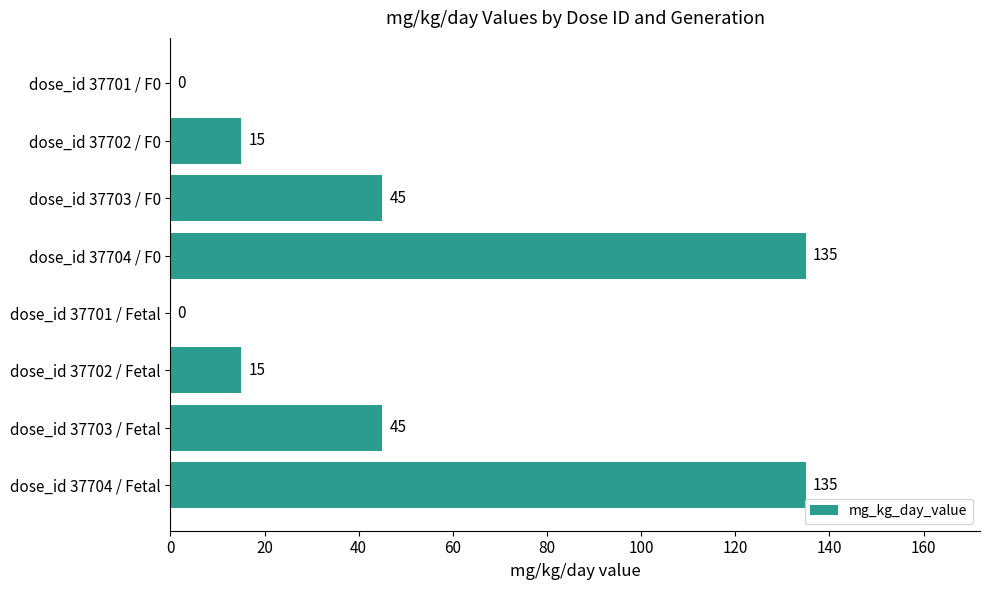

Count the values in the range 15 to 135.

6